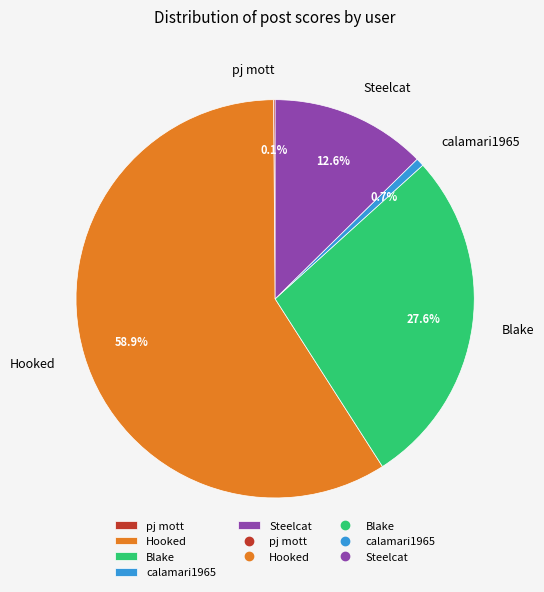

Does Hooked account for over 50% of the chart?

Yes